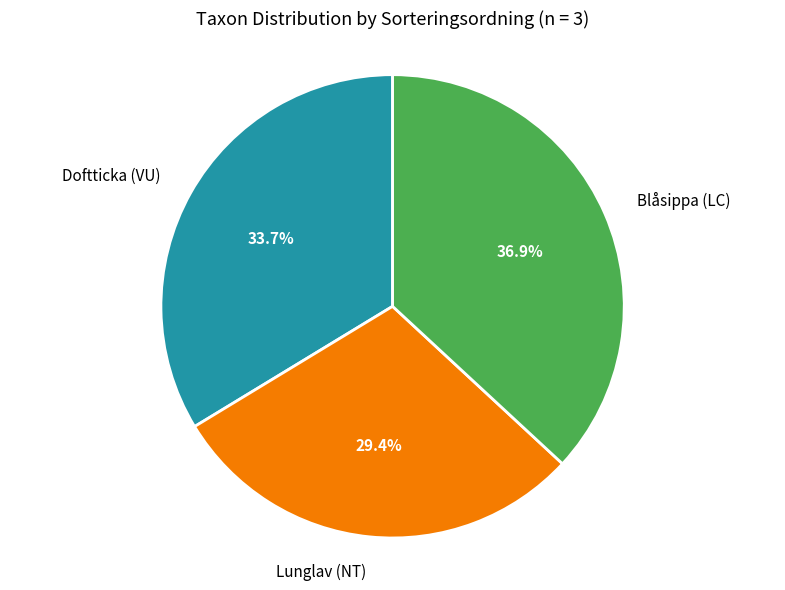

Count the number of slices in the pie.

3